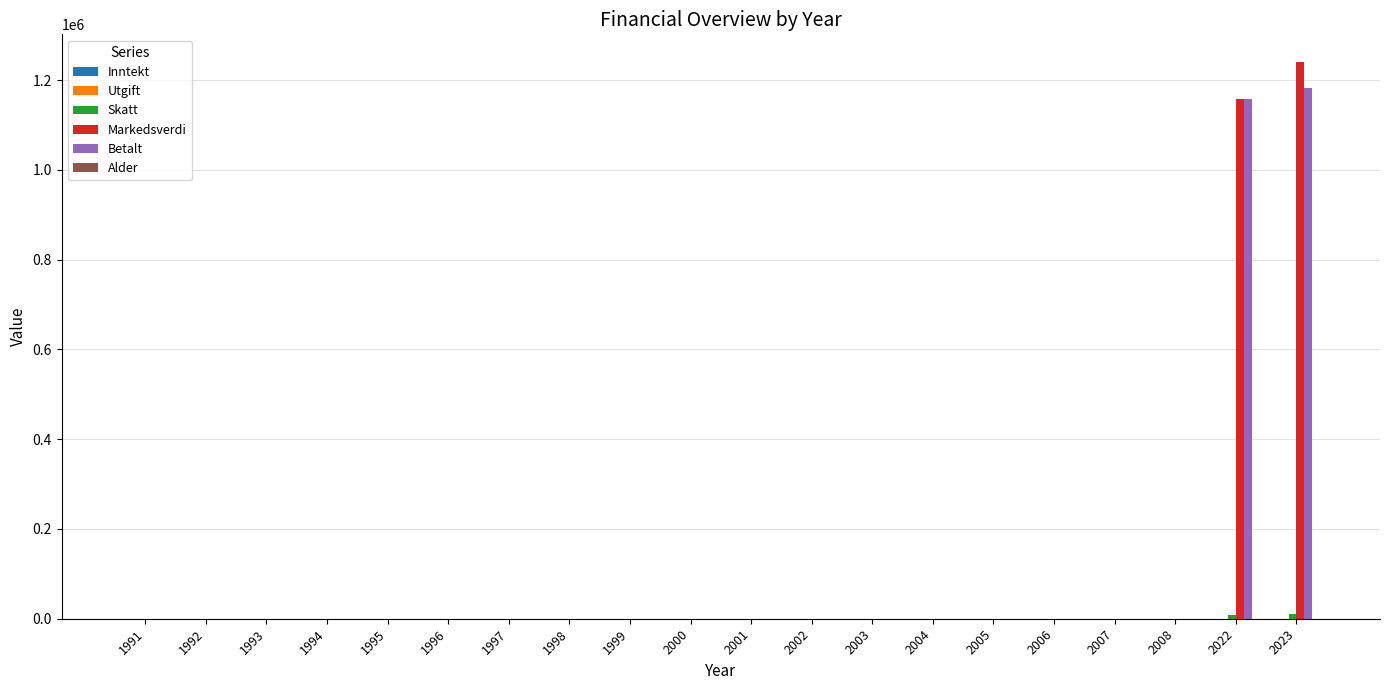

The value of Markedsverdi at 2000 is -771109. True or false?

False